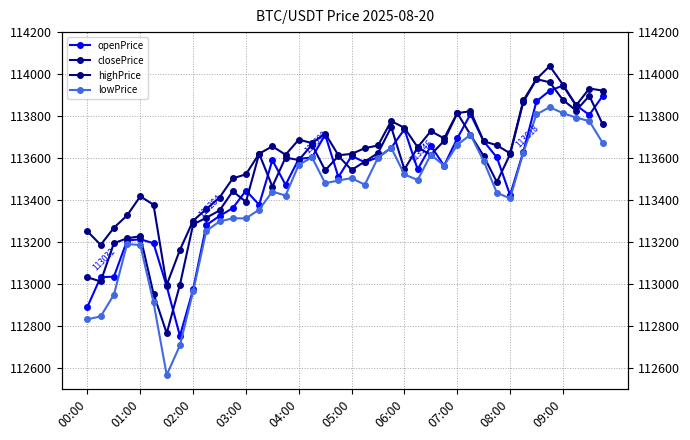

Between 02:00 and 17, which series saw the biggest shift?

lowPrice